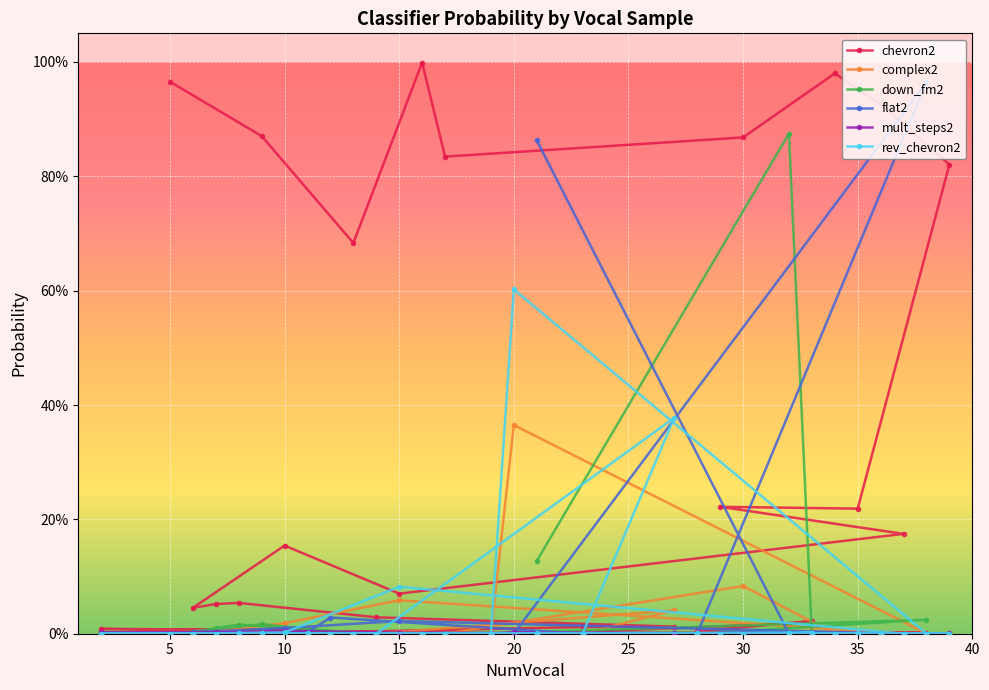

True or false: flat2 and mult_steps2 intersect in this chart.

True